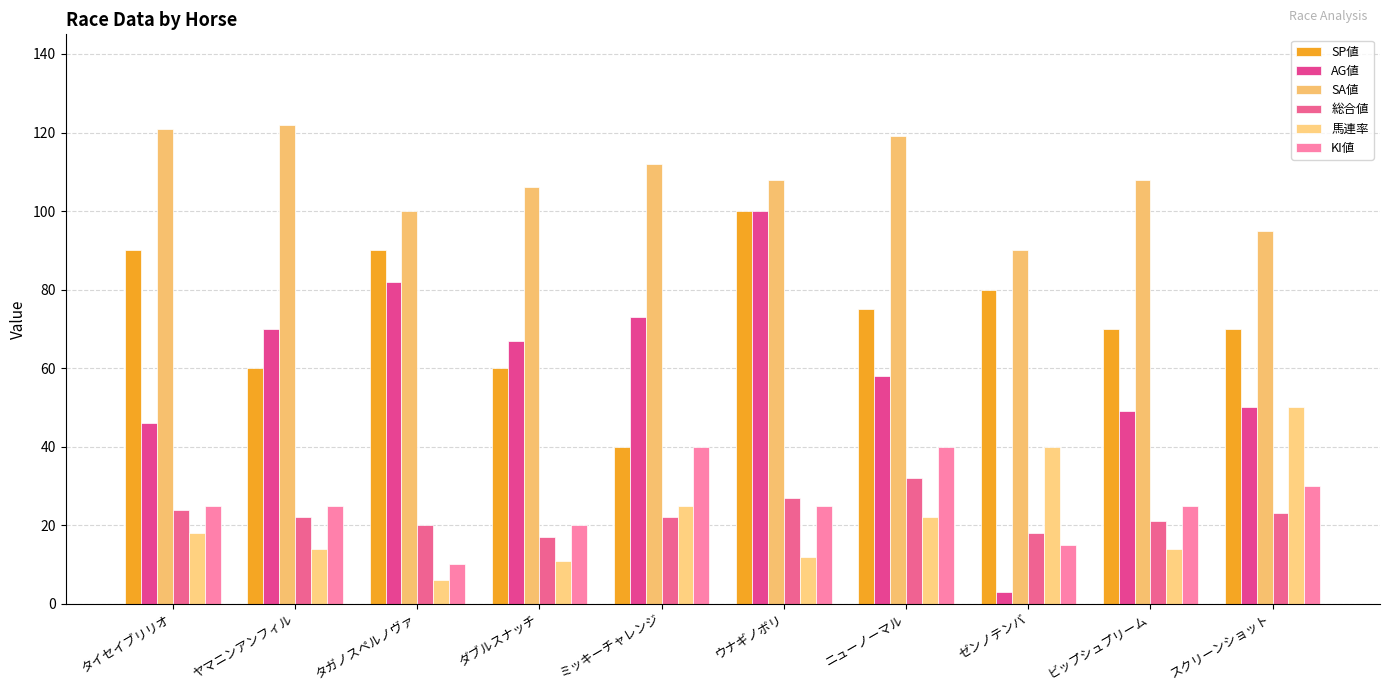

What position from the left is タガノスペルノヴァ?

3